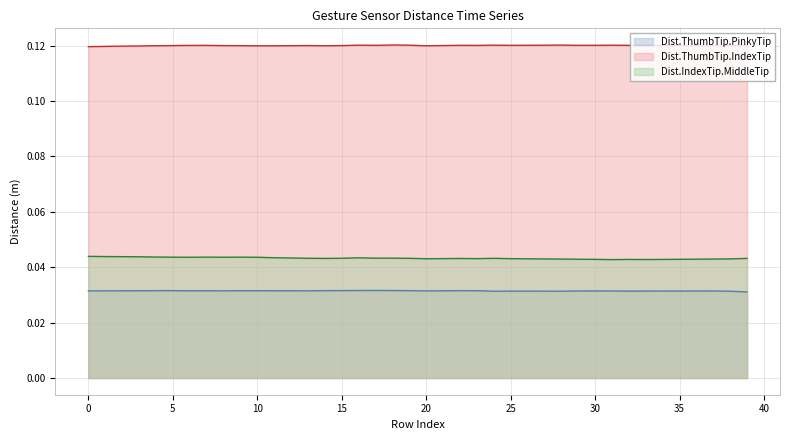

True or false: Dist.ThumbTip.IndexTip and Dist.ThumbTip.PinkyTip cross at least once.

False